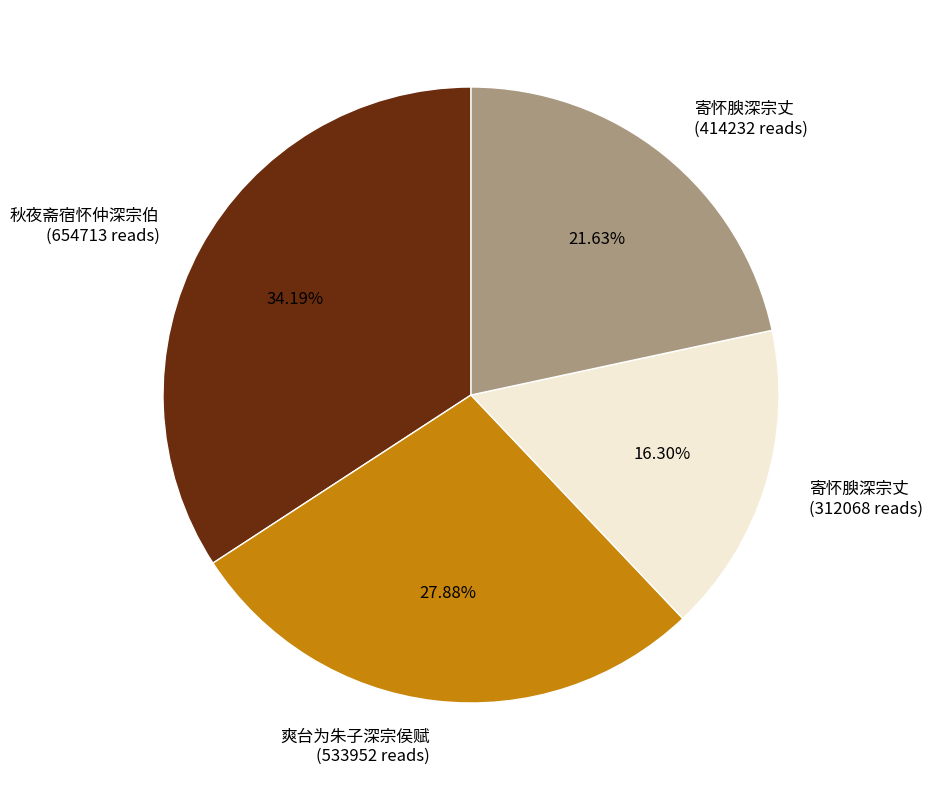

Does any single category account for the majority?

No